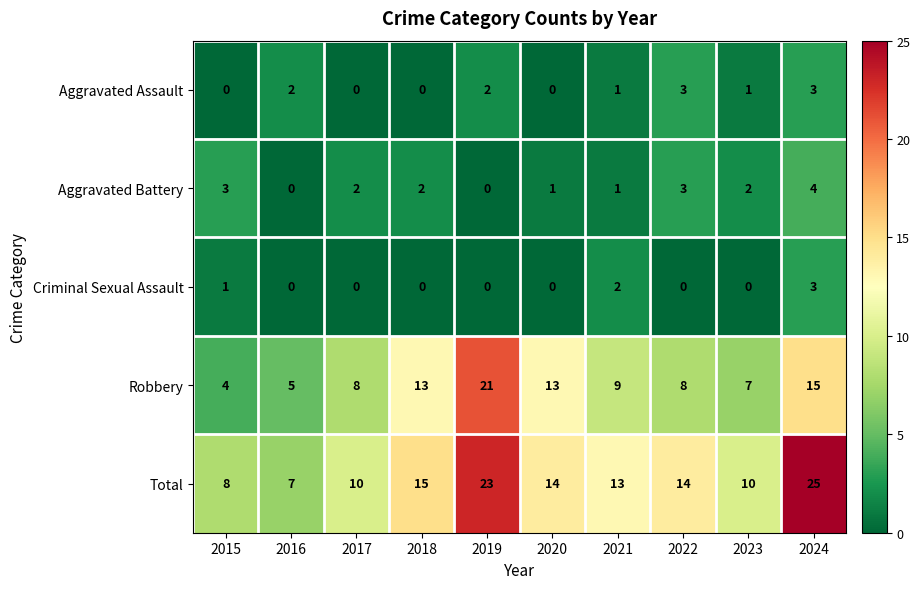

What is the total value across all series at 2021?

26